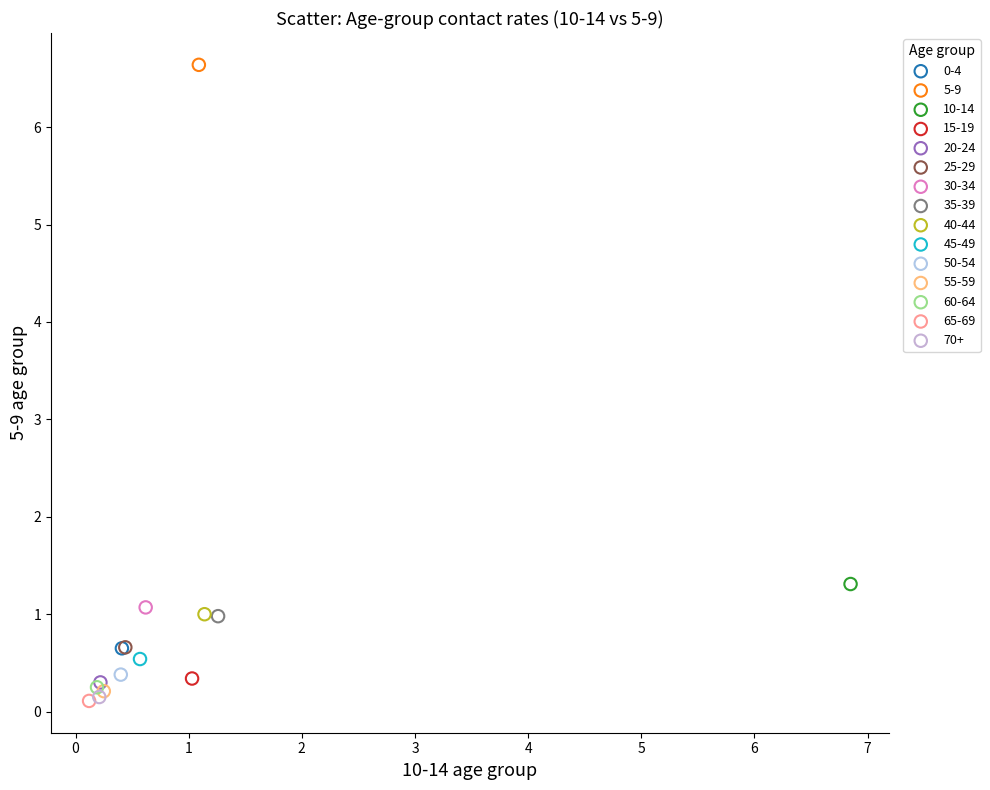

Which series reaches the maximum Y coordinate?

5-9